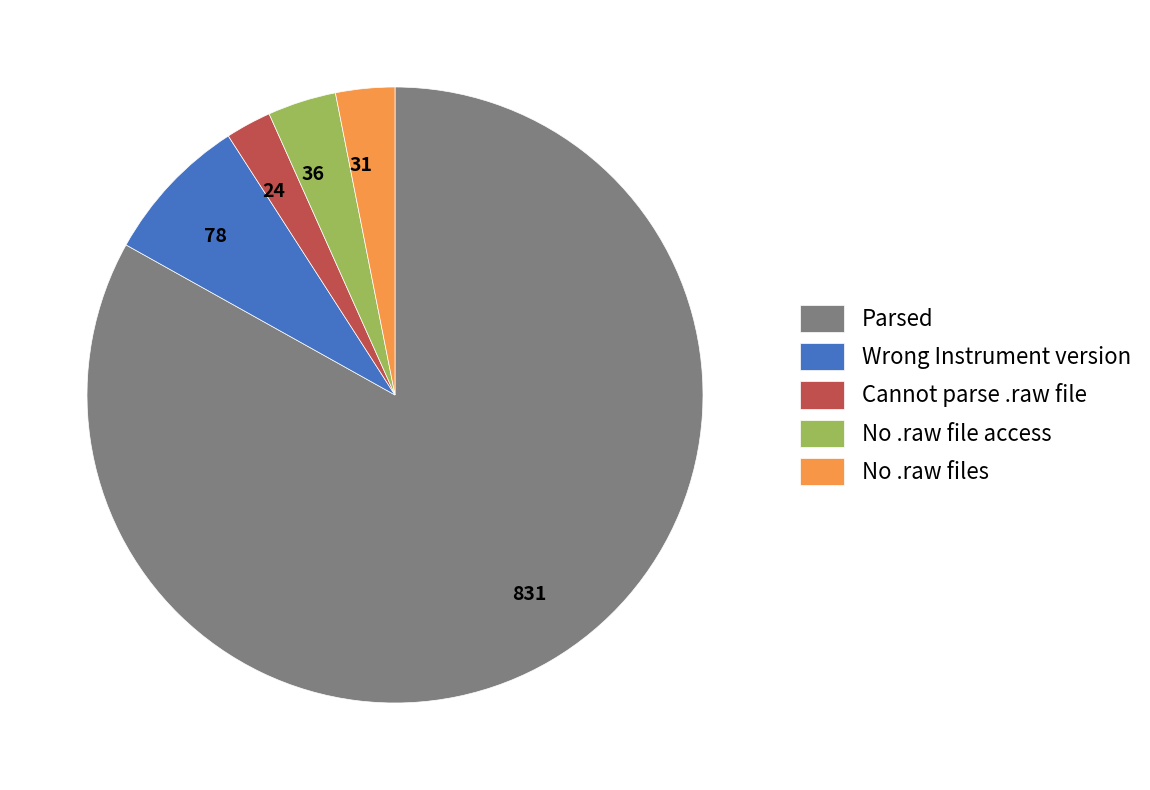

True or false: 36 accounts for 4% of the total.

True